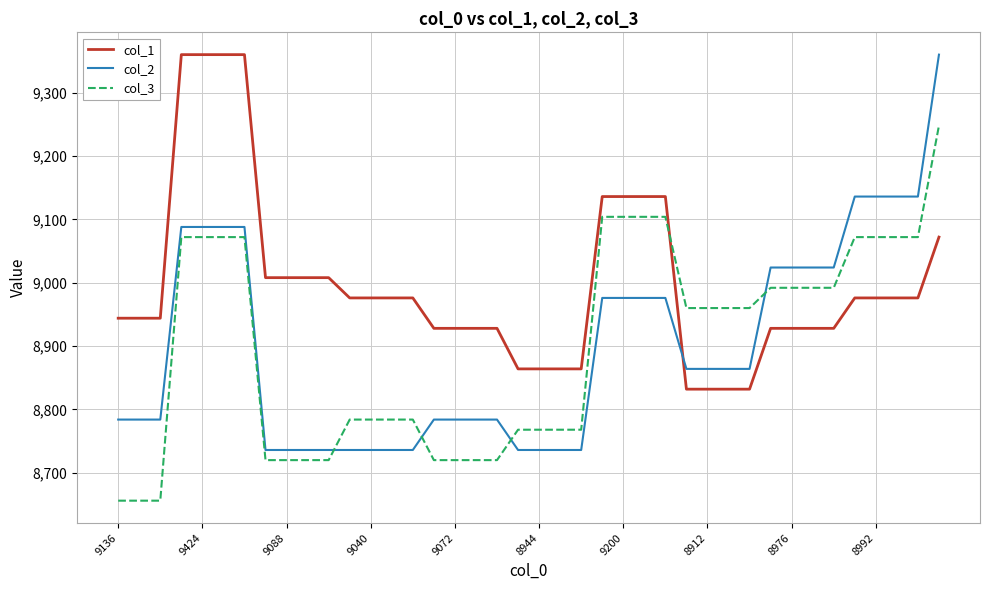

True or false: col_2 and col_1 intersect in this chart.

True